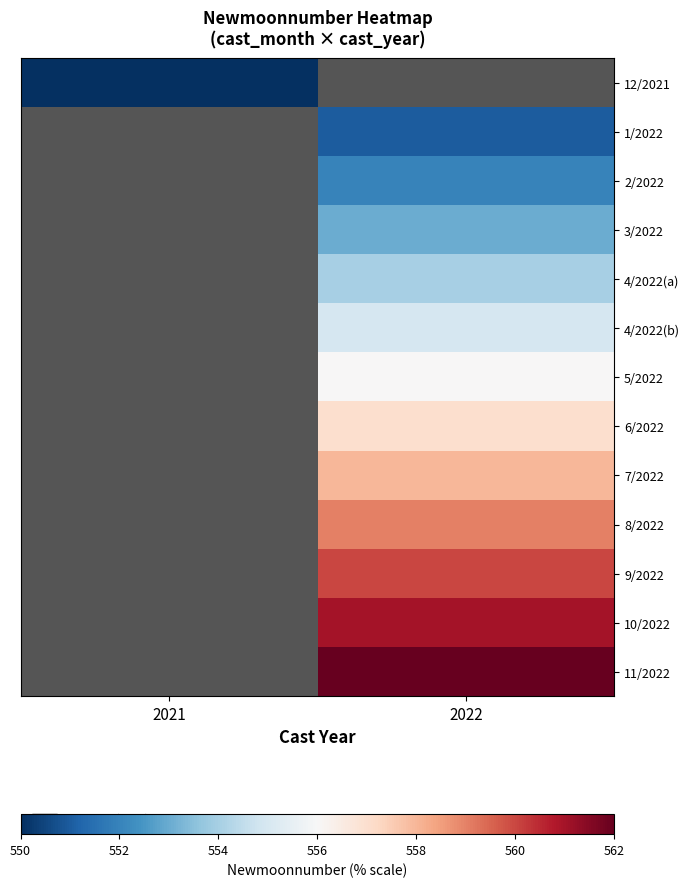

True or false: 11/2022 has a value of 269.0 at 2022.

False